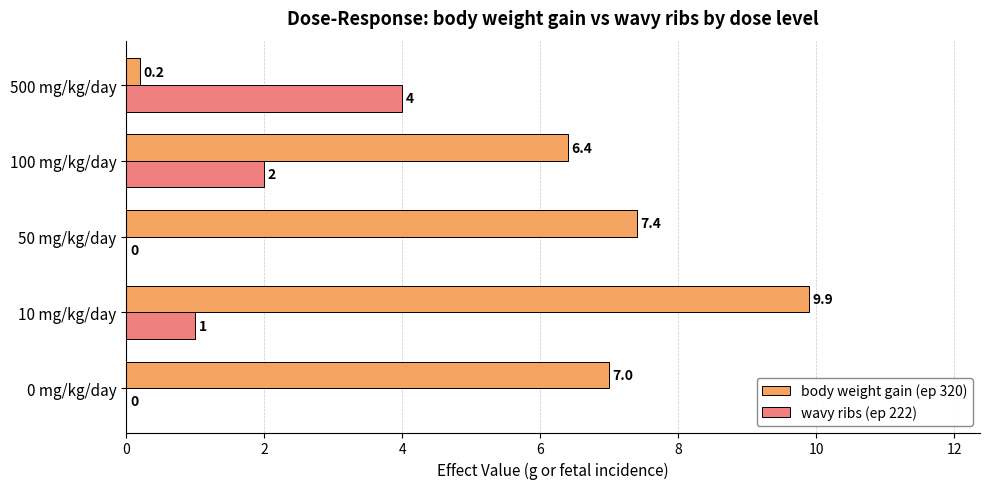

What is the sum of the wavy ribs (ep 222) values at 10 mg/kg/day and 50 mg/kg/day?

1.0